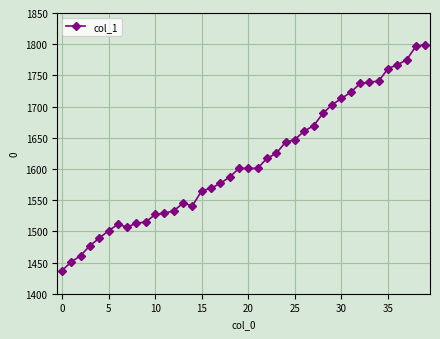

What is the difference between the second highest and second lowest values?

346